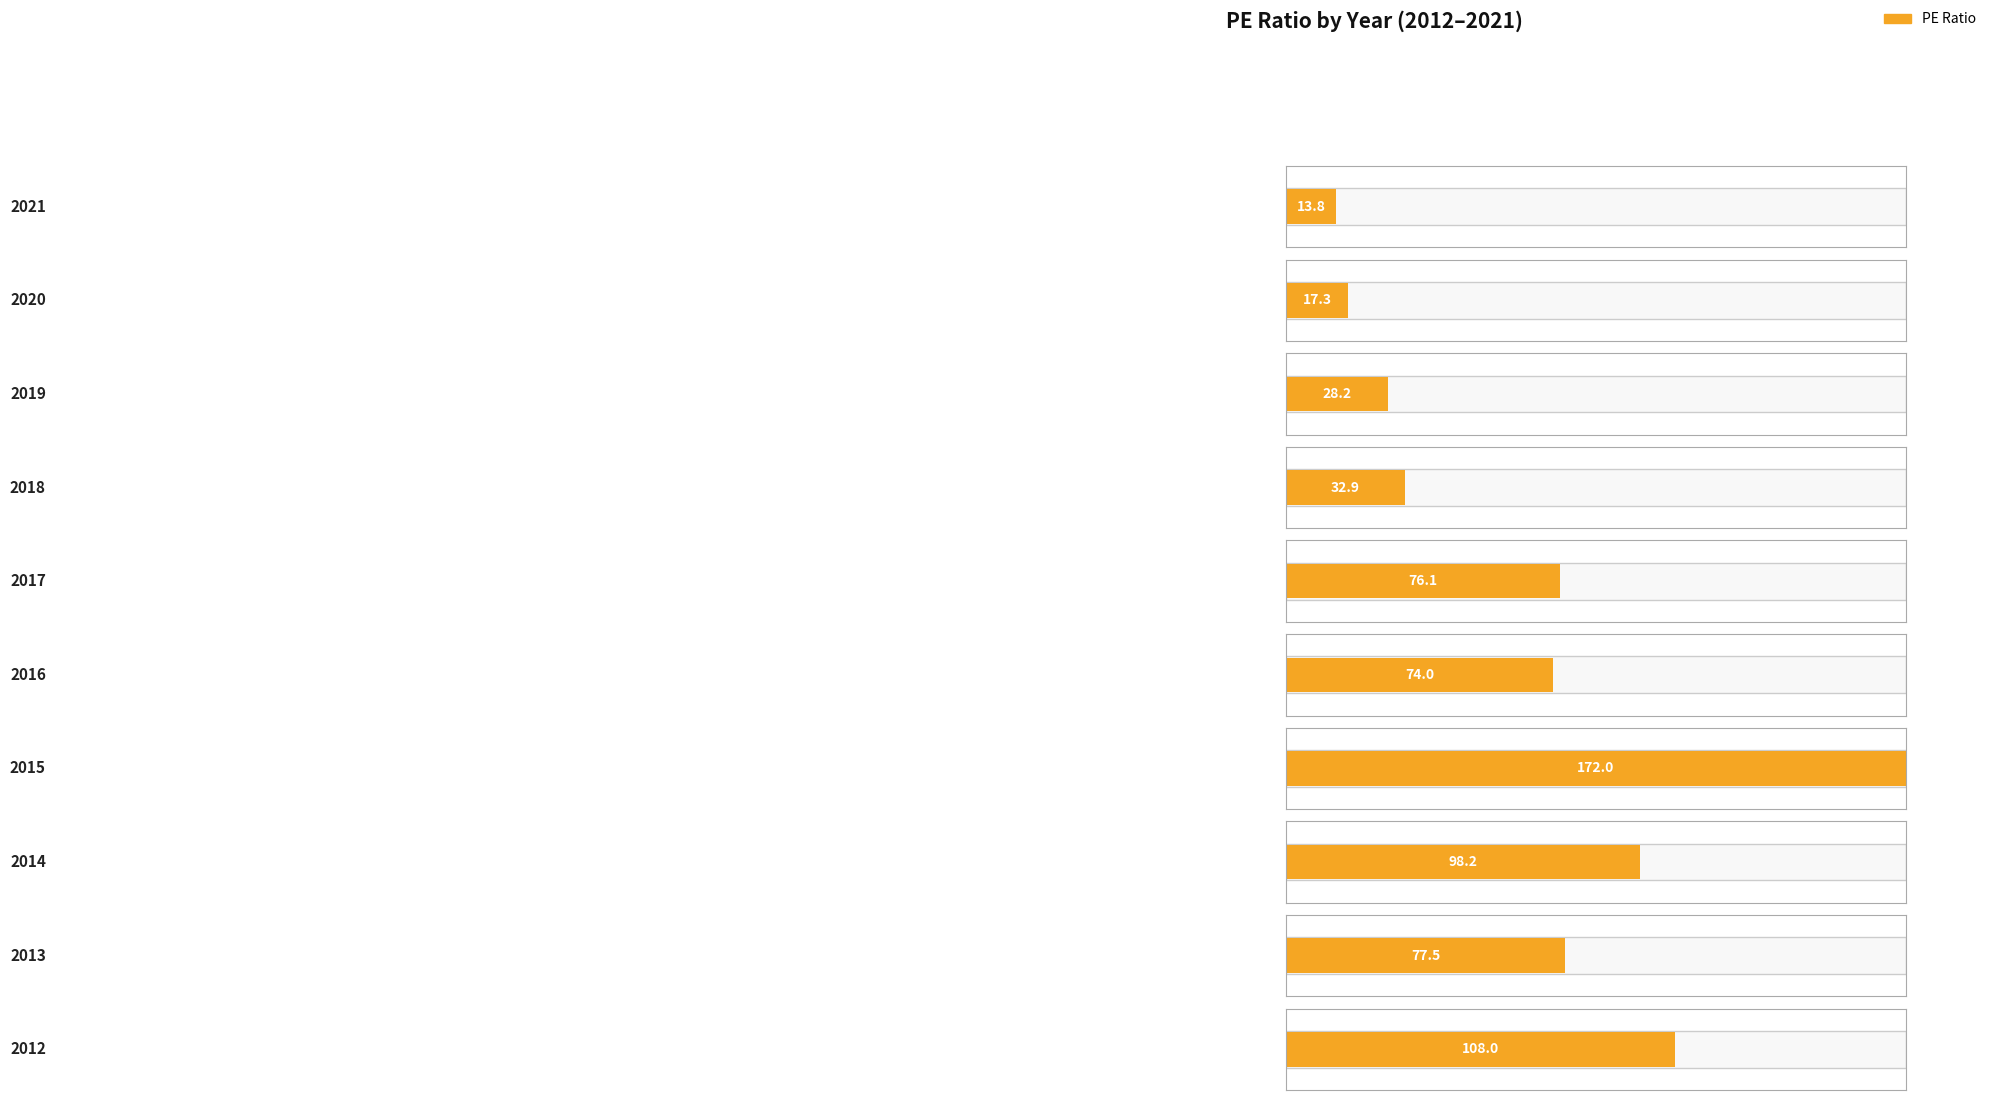

What is the difference between the maximum and second lowest values?

154.7